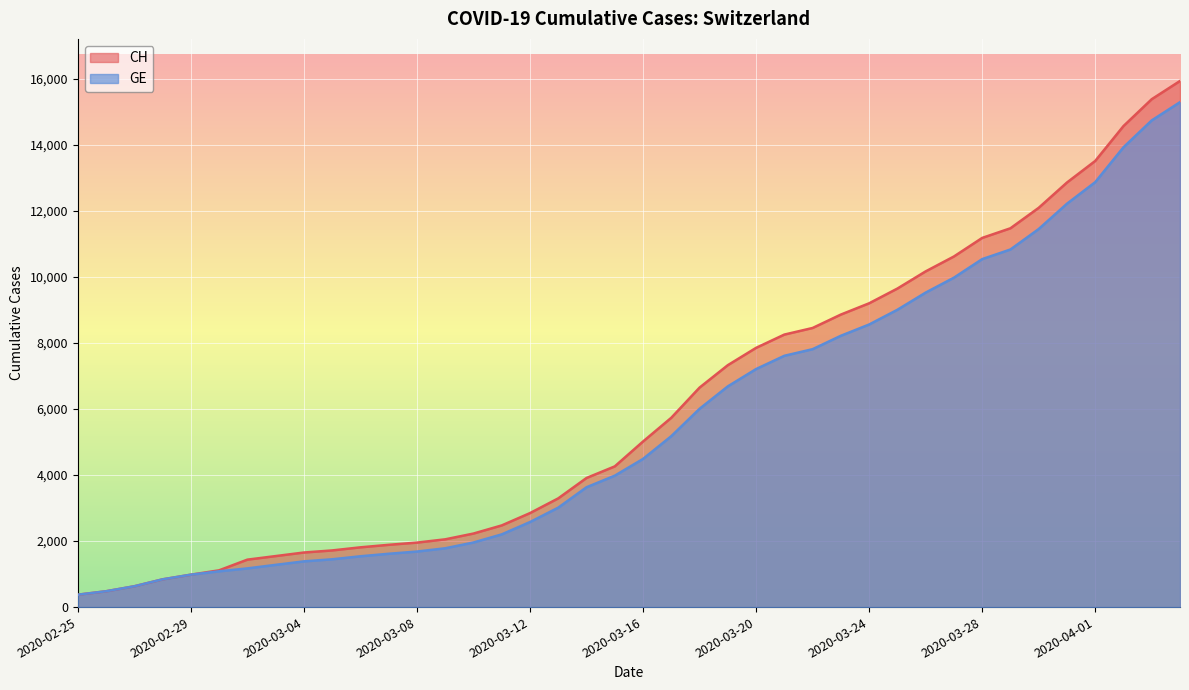

What is the value of the GE point at the 6th from the left?

1083